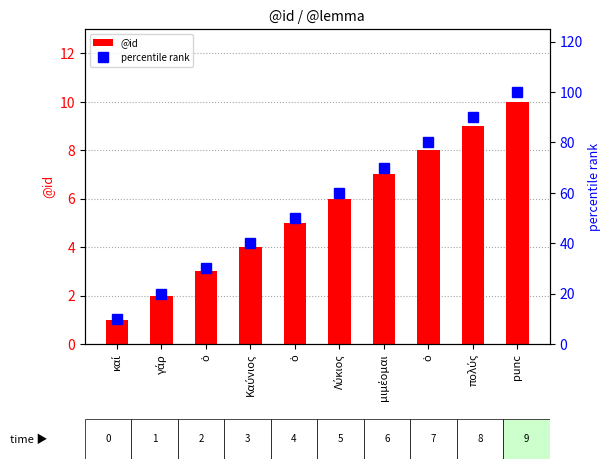

How many values in the @id series exceed 6?

4